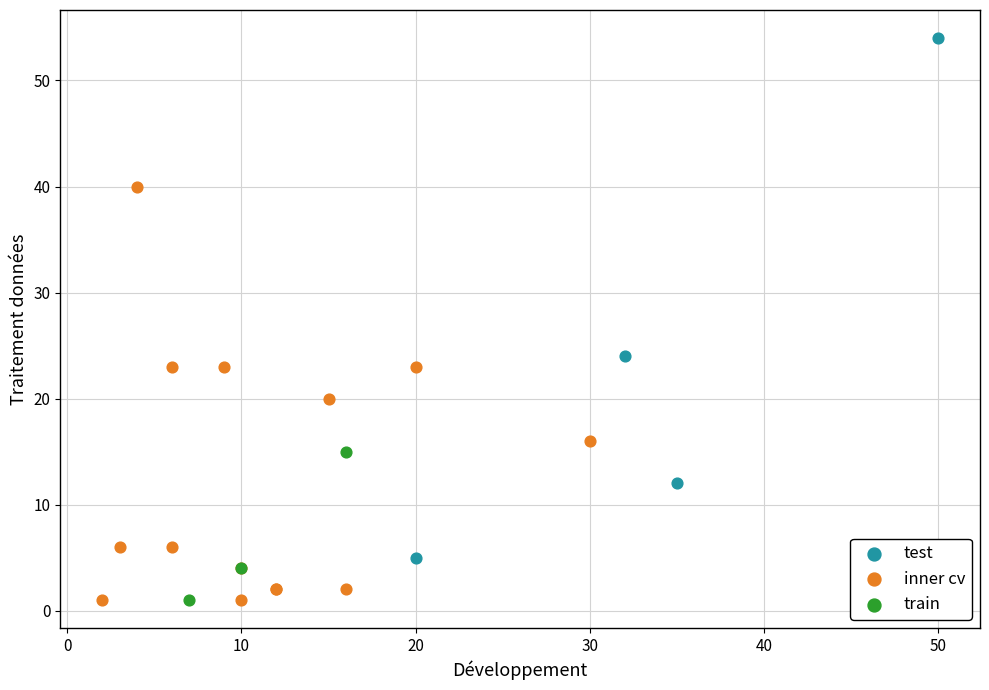

Which series has the largest Y range (max minus min)?

test